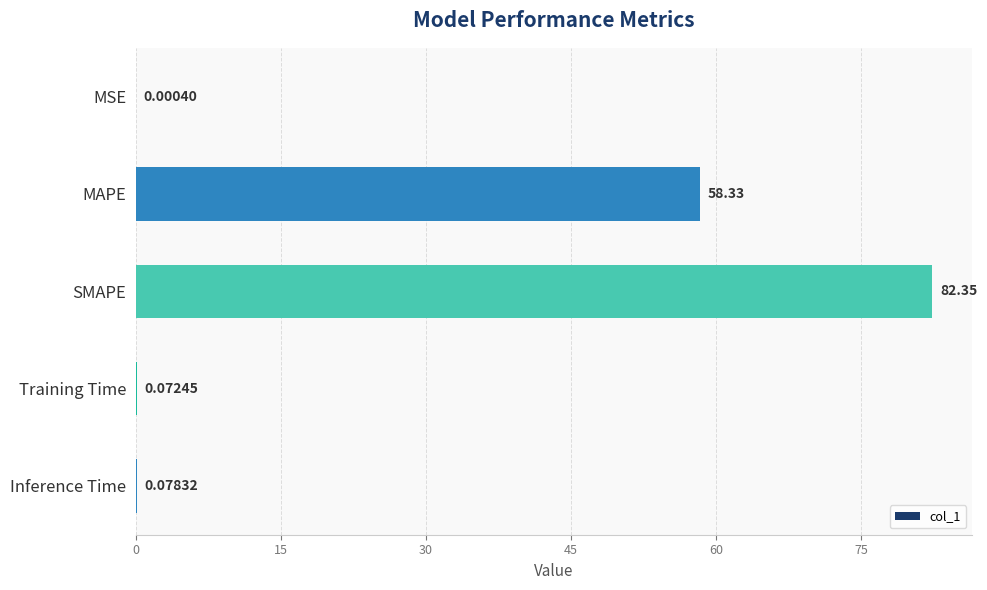

What is the sum of all values?

140.8